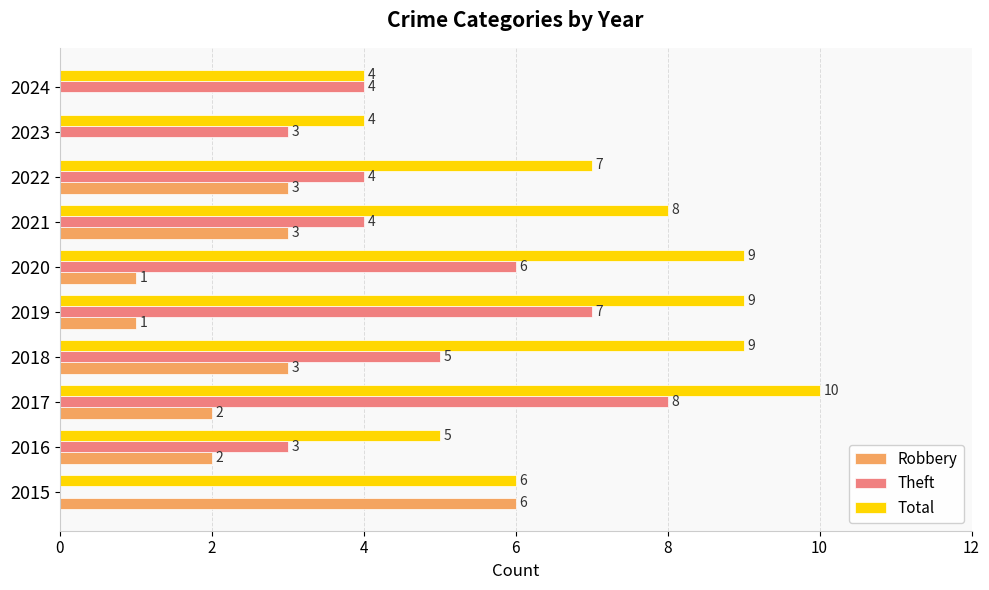

What is the sum of the Total values at 2015 and 2023?

10